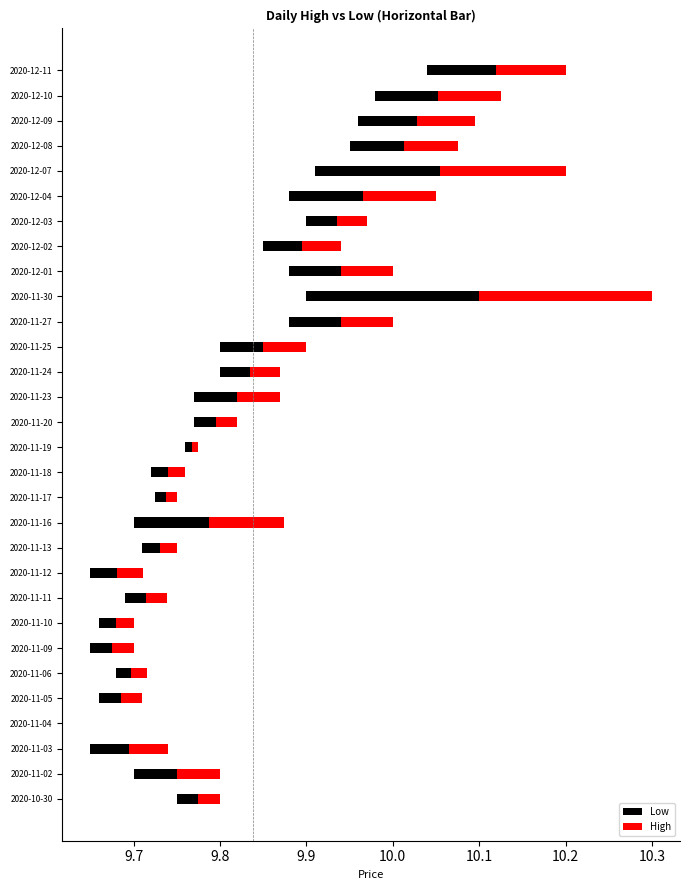

Rank the series by their maximum value, from lowest to highest.

Low, High